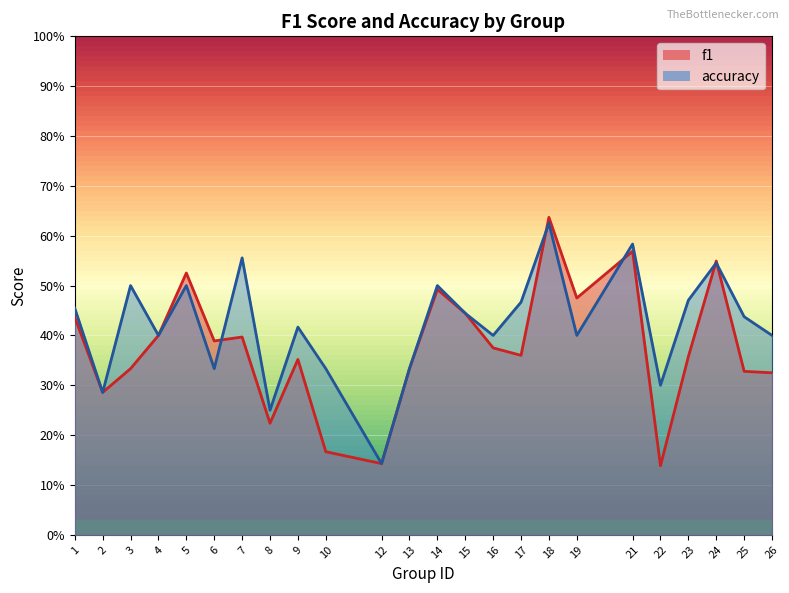

At which label is accuracy closest to 0?

12